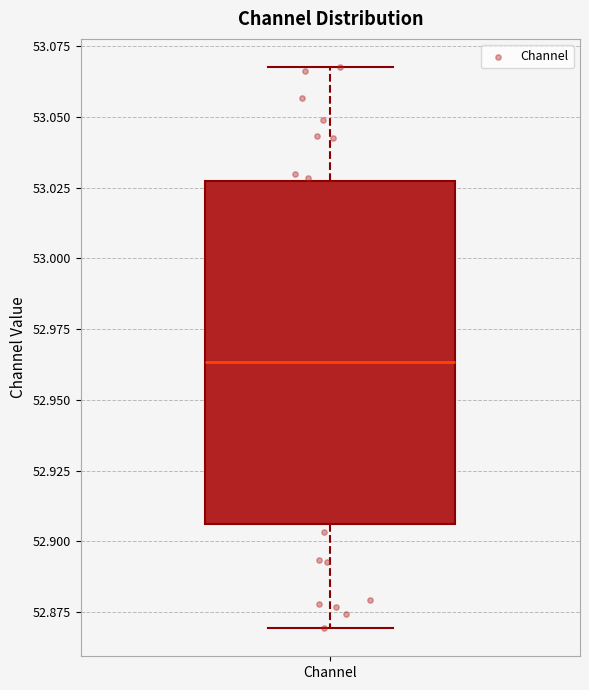

Read this box plot against the y-axis: the position of the median line, the range covered by the box, and the ends of both whiskers. The values are not printed on the chart, so give them approximately, as read against the axis.

median 52.965, box 52.905 to 53.030, whiskers 52.870 to 53.070